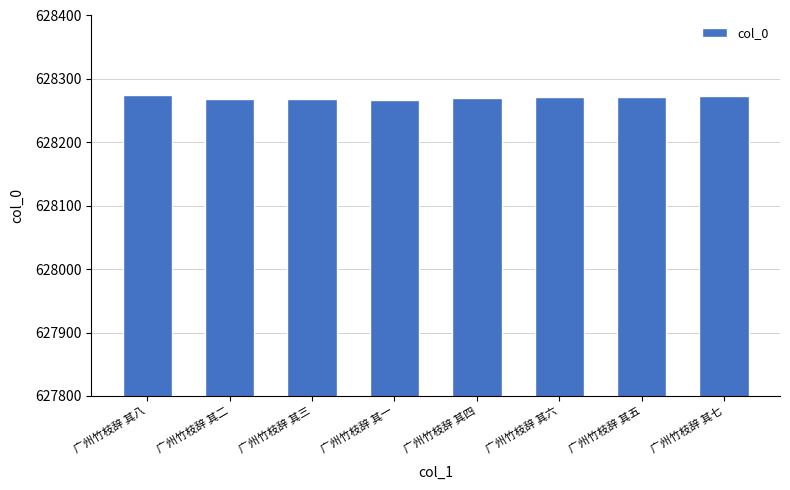

What is the difference between the maximum and minimum values?

7